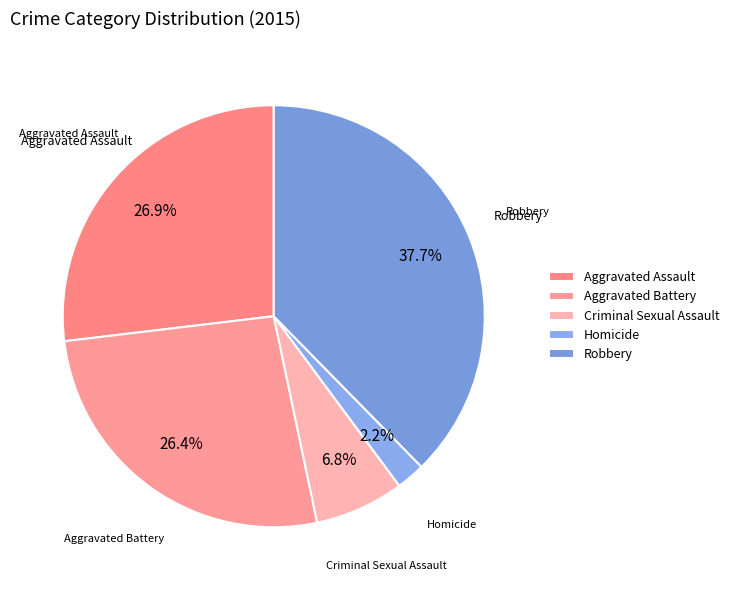

How many slices are in this pie chart?

5